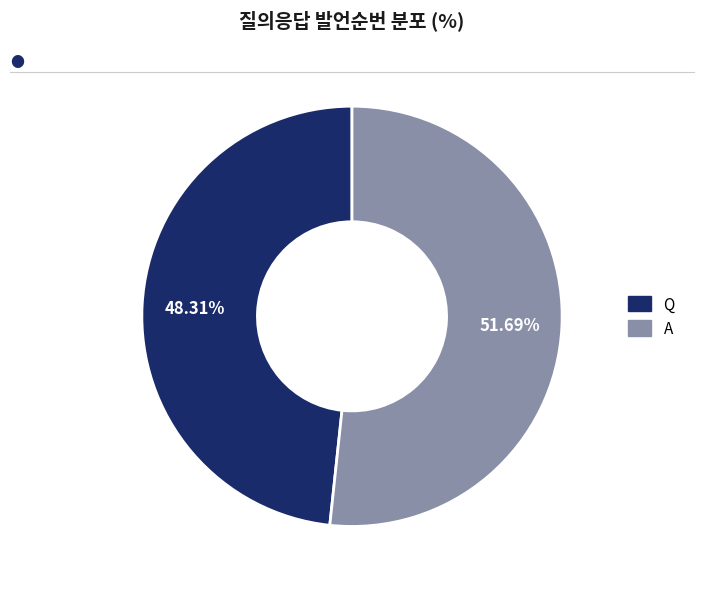

Does any single category account for the majority?

Yes